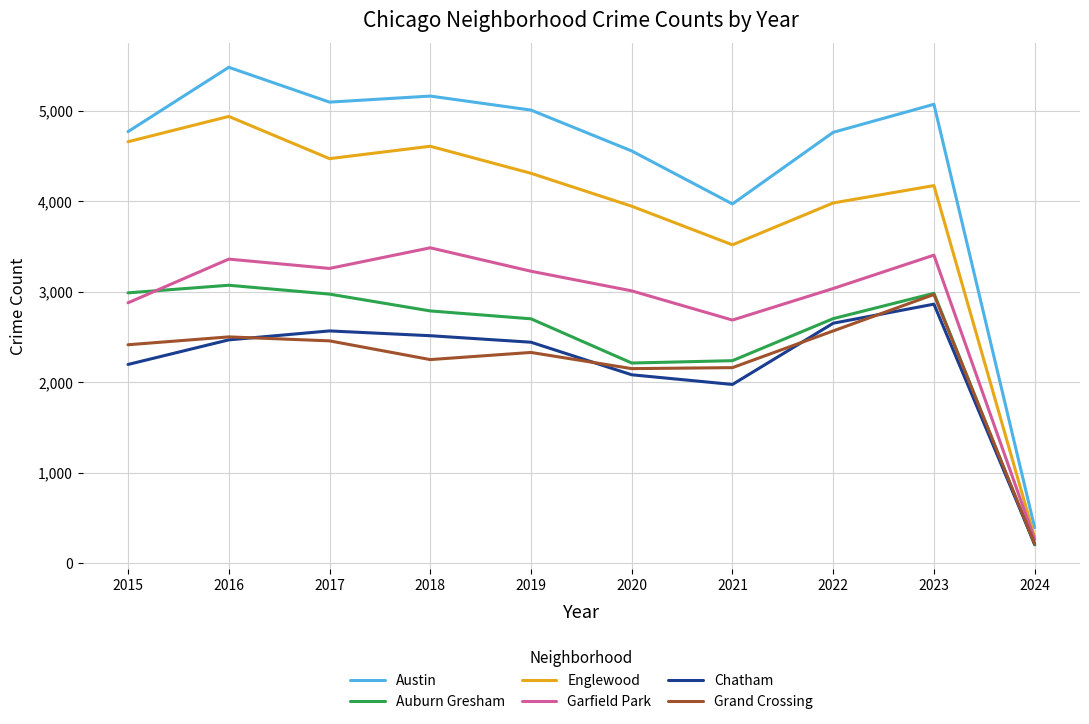

How many interior local peaks does the Garfield Park series have?

3